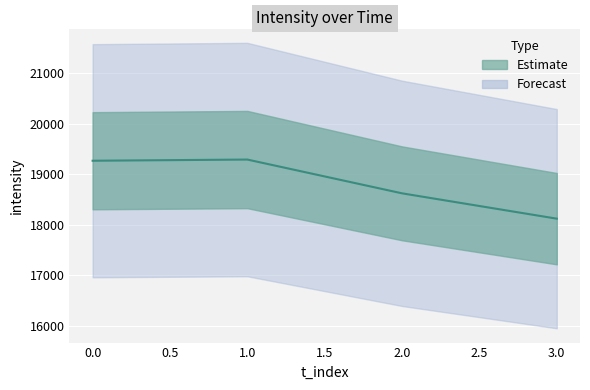

How many categories are shown in the chart?

4